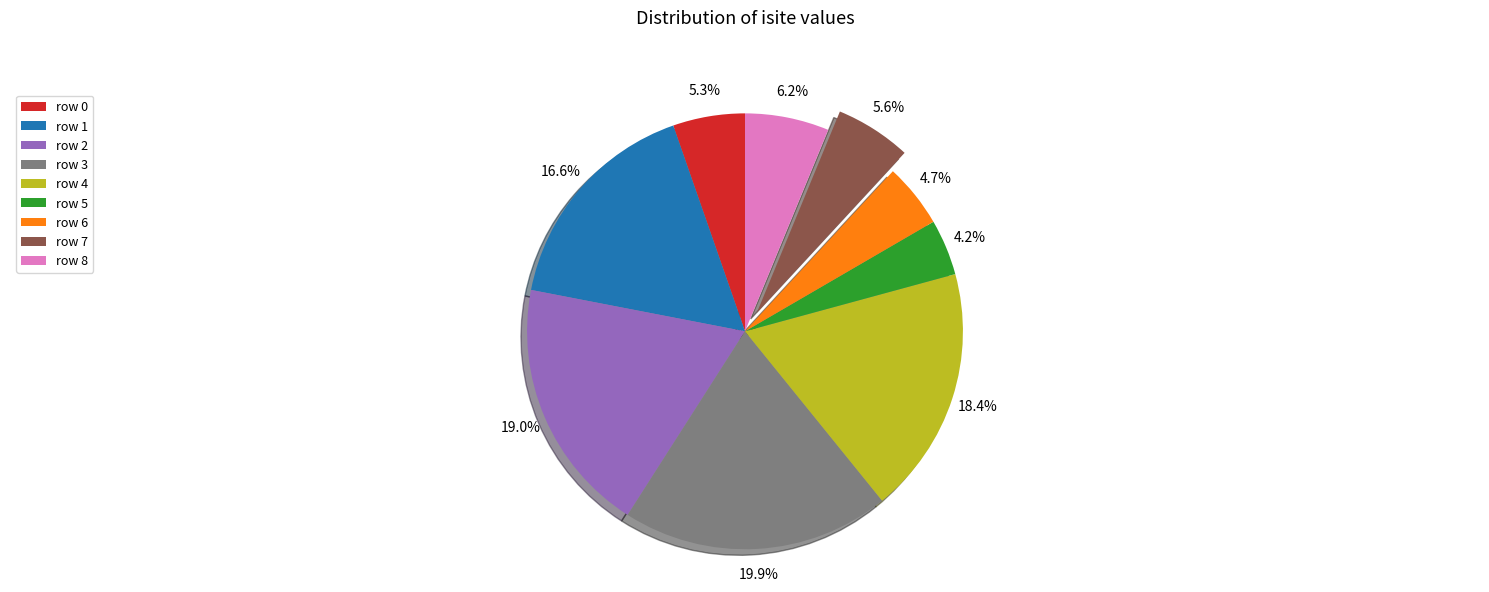

How many slices are in this pie chart?

9